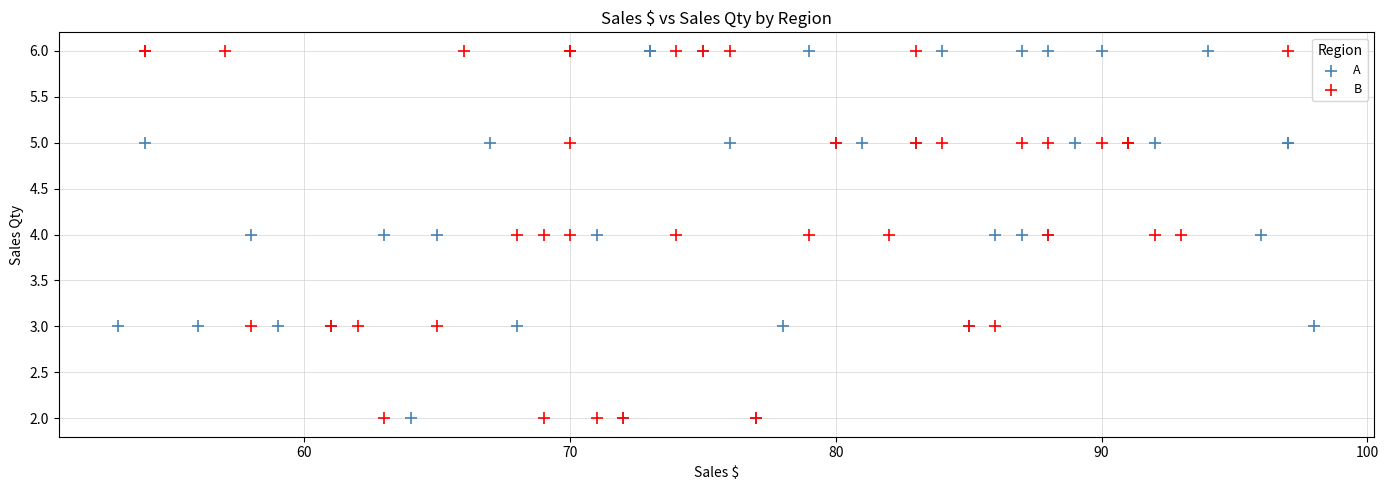

What are all the series names shown in the legend?

A, B